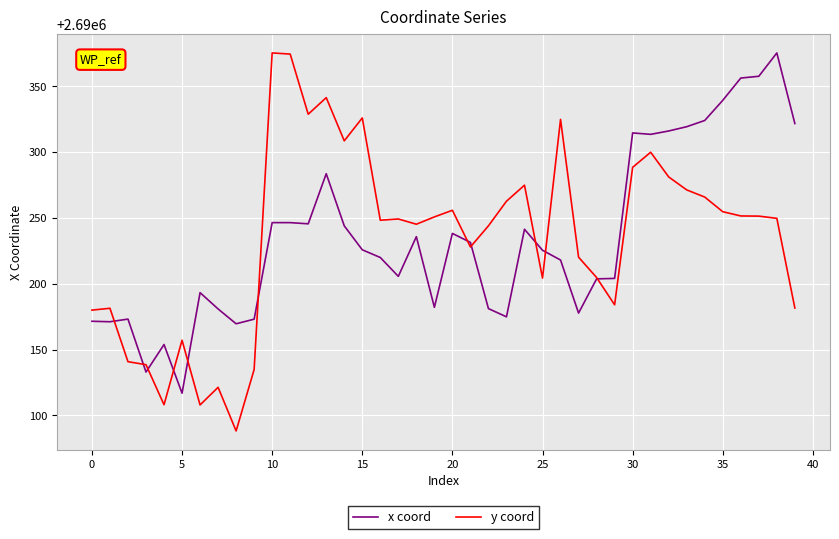

What is the maximum value shown in the chart?

2690375.4